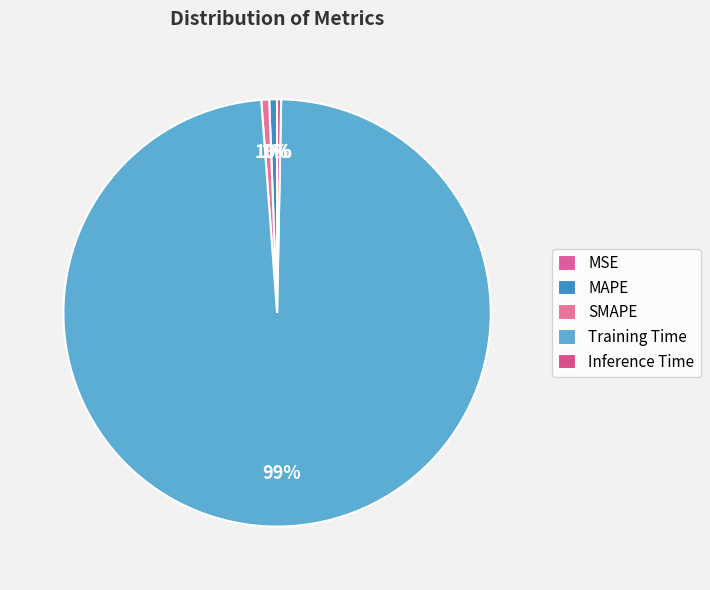

Which slice is the smallest?

MSE